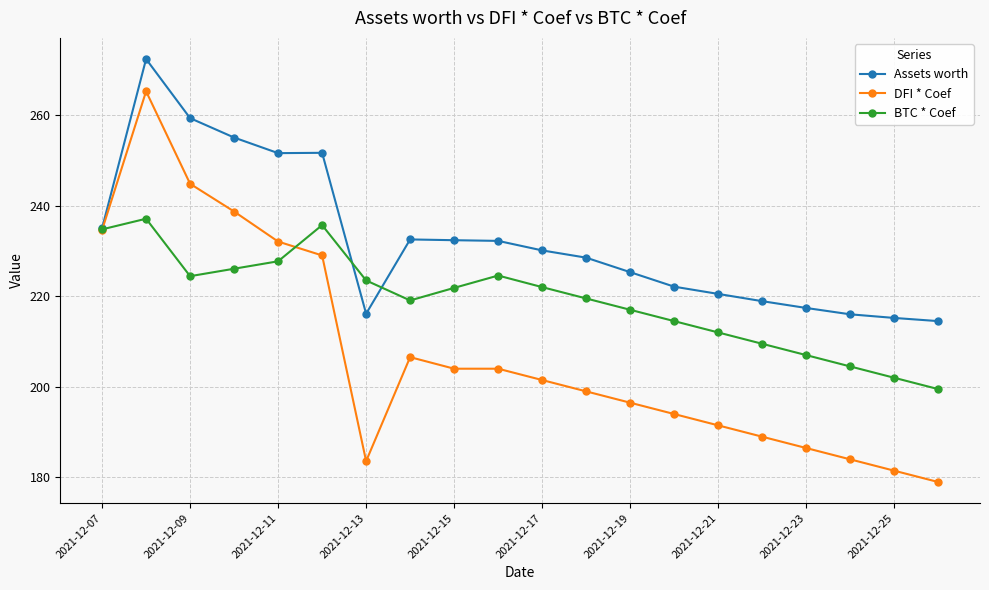

Which series has the largest range (max minus min)?

DFI * Coef